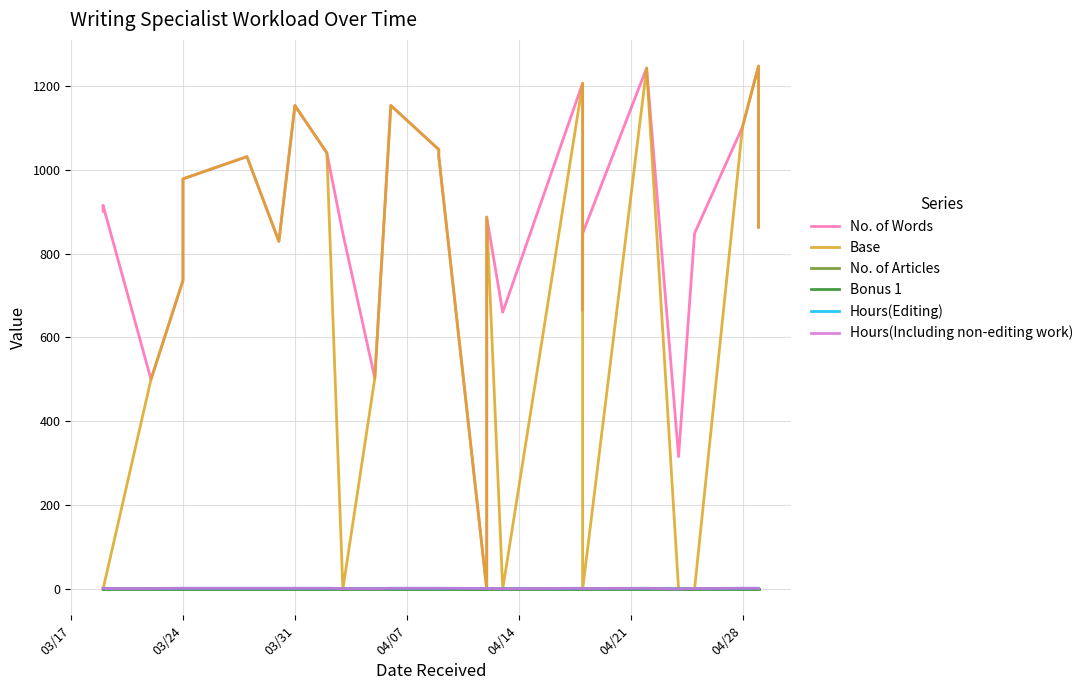

True or false: Hours(Editing) has a value of 0.5 at 24.

False